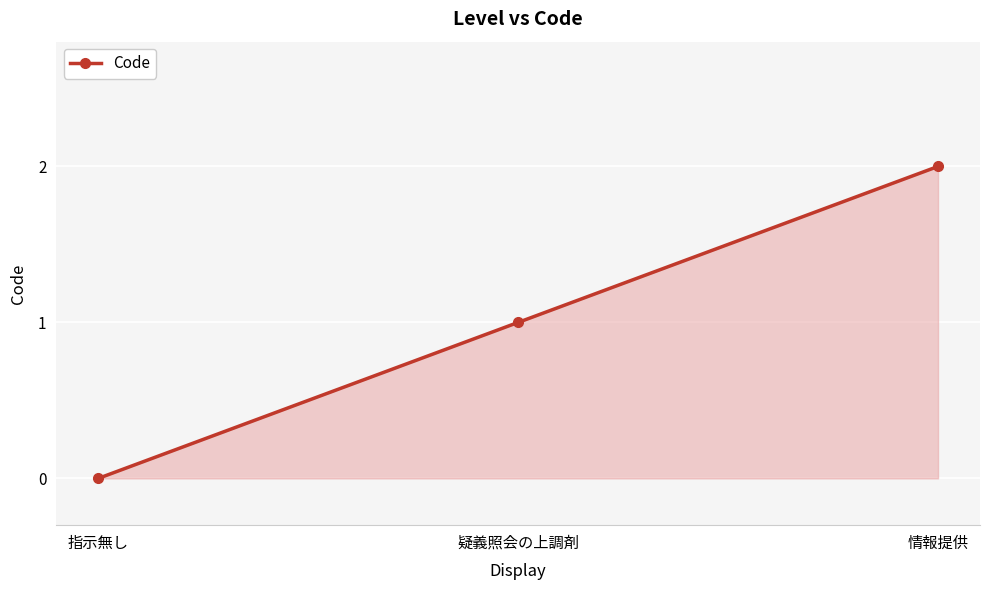

Is it true that the value at 指示無し is 0?

True